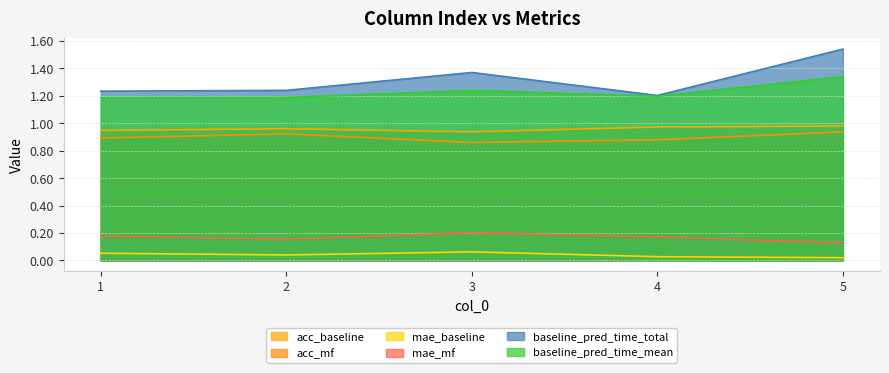

What are all the series names shown in the legend?

acc_baseline, acc_mf, mae_baseline, mae_mf, baseline_pred_time_total, baseline_pred_time_mean